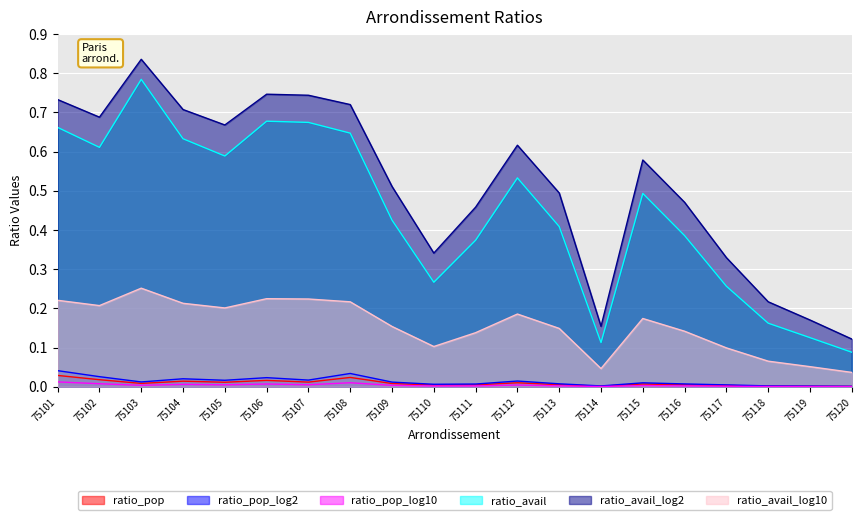

Reading left to right, extract all data points from this chart.

ratio_pop: 75101=0.0	75102=0.0	75103=0.0	75104=0.0	75105=0.0	75106=0.0	75107=0.0	75108=0.0	75109=0.0	75110=0.0	75111=0.0	75112=0.0	75113=0.0	75114=0.0	75115=0.0	75116=0.0	75117=0.0	75118=0.0	75119=0.0	75120=0.0
ratio_pop_log2: 75101=0.0	75102=0.0	75103=0.0	75104=0.0	75105=0.0	75106=0.0	75107=0.0	75108=0.0	75109=0.0	75110=0.0	75111=0.0	75112=0.0	75113=0.0	75114=0.0	75115=0.0	75116=0.0	75117=0.0	75118=0.0	75119=0.0	75120=0.0
ratio_pop_log10: 75101=0.0	75102=0.0	75103=0.0	75104=0.0	75105=0.0	75106=0.0	75107=0.0	75108=0.0	75109=0.0	75110=0.0	75111=0.0	75112=0.0	75113=0.0	75114=0.0	75115=0.0	75116=0.0	75117=0.0	75118=0.0	75119=0.0	75120=0.0
ratio_avail: 75101=0.7	75102=0.6	75103=0.8	75104=0.6	75105=0.6	75106=0.7	75107=0.7	75108=0.6	75109=0.4	75110=0.3	75111=0.4	75112=0.5	75113=0.4	75114=0.1	75115=0.5	75116=0.4	75117=0.3	75118=0.2	75119=0.1	75120=0.1
ratio_avail_log2: 75101=0.7	75102=0.7	75103=0.8	75104=0.7	75105=0.7	75106=0.7	75107=0.7	75108=0.7	75109=0.5	75110=0.3	75111=0.5	75112=0.6	75113=0.5	75114=0.2	75115=0.6	75116=0.5	75117=0.3	75118=0.2	75119=0.2	75120=0.1
ratio_avail_log10: 75101=0.2	75102=0.2	75103=0.3	75104=0.2	75105=0.2	75106=0.2	75107=0.2	75108=0.2	75109=0.2	75110=0.1	75111=0.1	75112=0.2	75113=0.1	75114=0.0	75115=0.2	75116=0.1	75117=0.1	75118=0.1	75119=0.1	75120=0.0